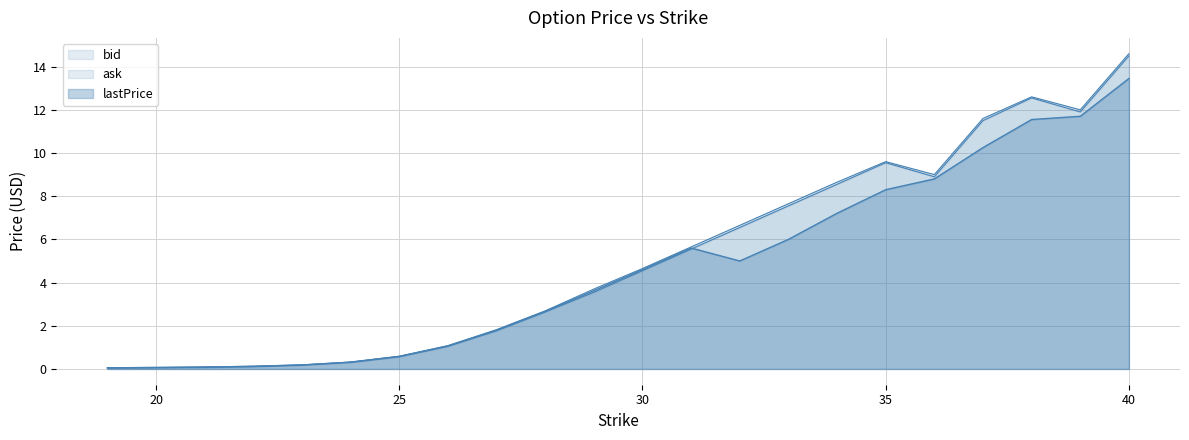

At which category does the chart reach its peak across all series?

40